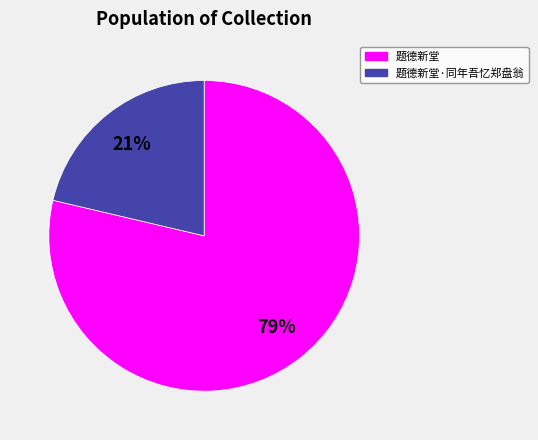

How many slices are in this pie chart?

2